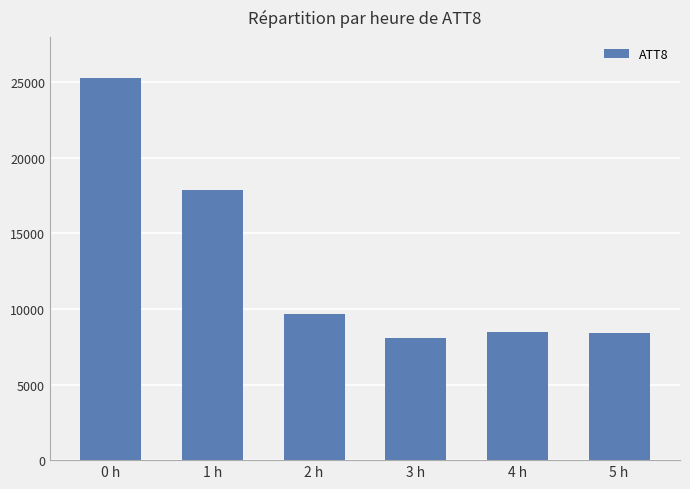

What is the average value?

12983